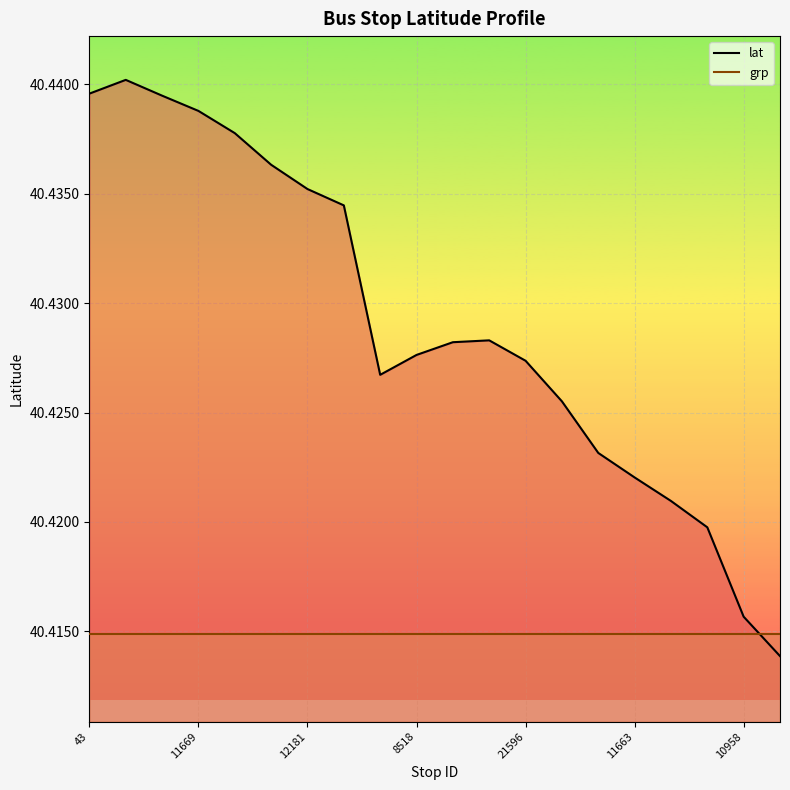

What is the minimum value shown in the chart?

40.4